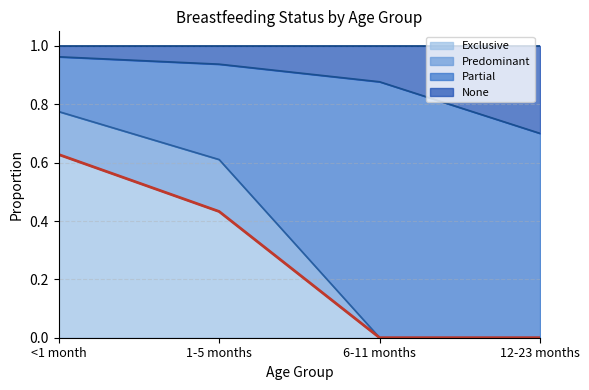

At which label is Exclusive closest to 0?

6-11 months